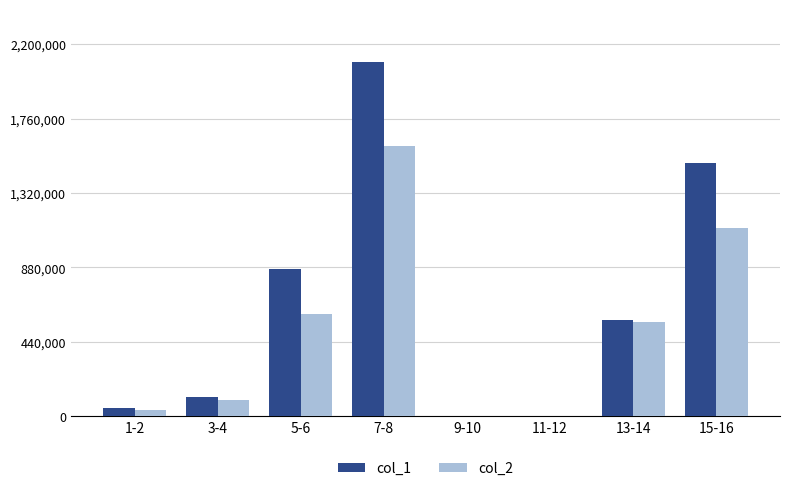

Which category has the highest value in the col_1 series?

7-8